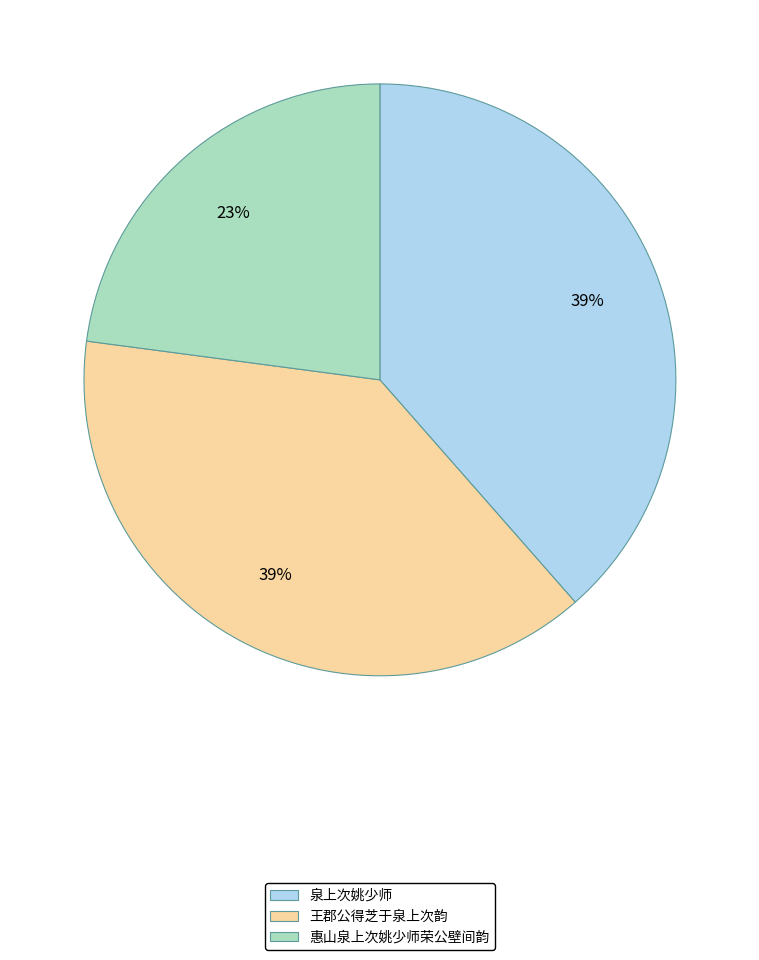

To the nearest percent, what is the difference between the 泉上次姚少师 and 惠山泉上次姚少师荣公壁间韵 slice percentages?

16%